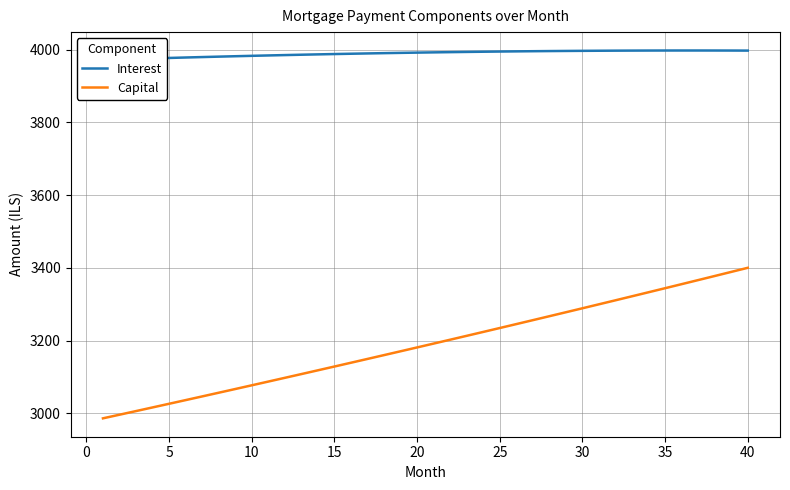

True or false: Capital has a value of 1811.1 at 40.

False